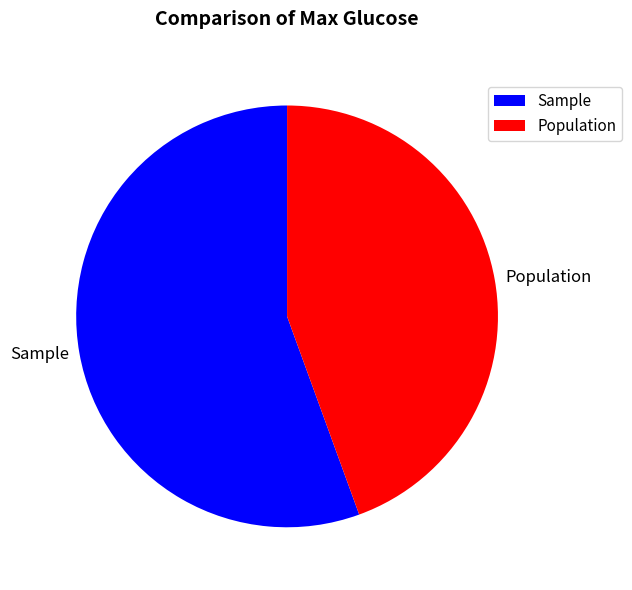

Is there any slice that represents more than half of the pie?

Yes